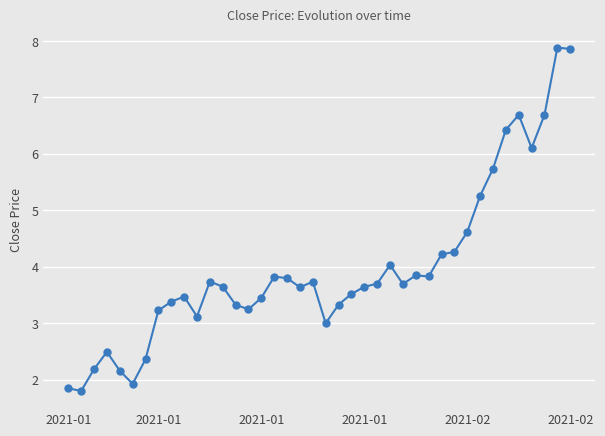

True or false: there are more than 0 points higher than both neighbors.

True